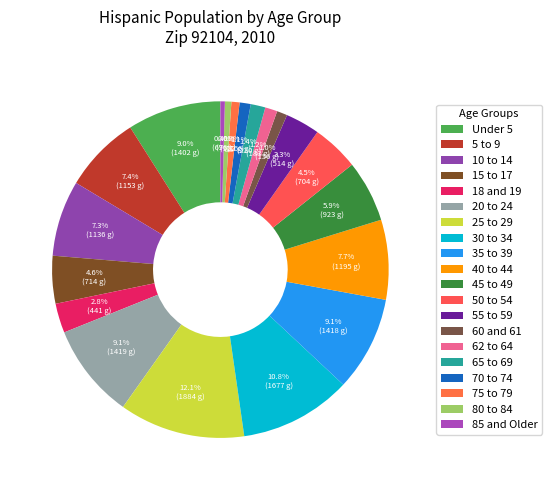

Which category has the biggest portion of the pie?

25 to 29